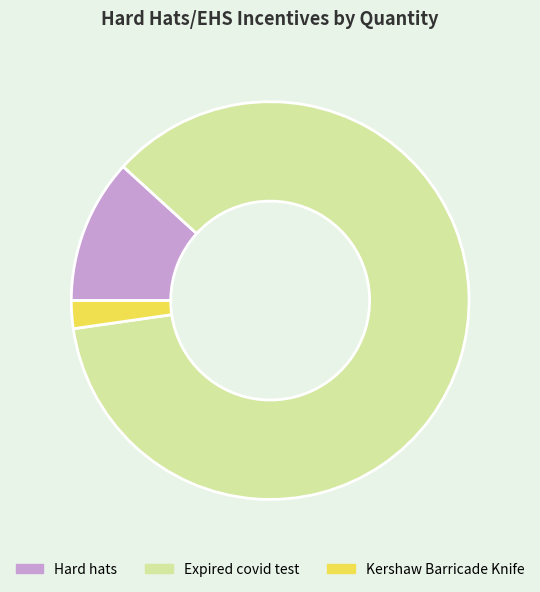

Is it true that Kershaw Barricade Knife is 2% of the pie?

True